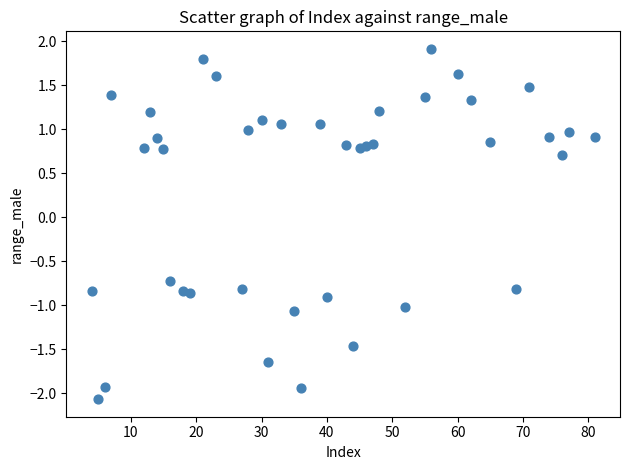

What is the range of Y values (max minus min)?

4.0